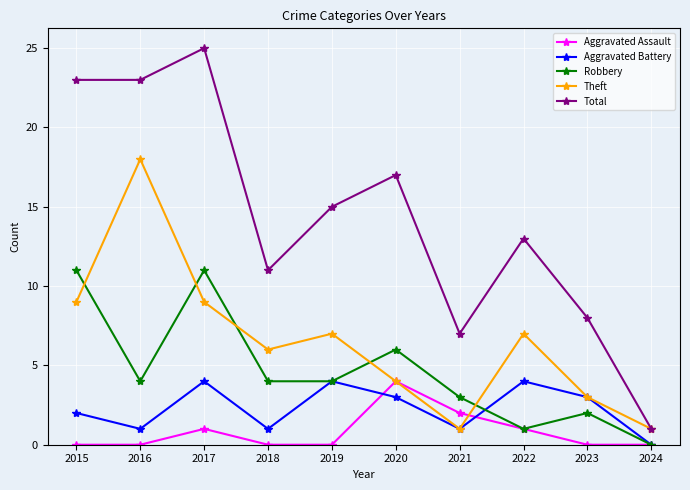

Is the value of Total at 2020 greater than the value of Aggravated Battery at 2017?

Yes